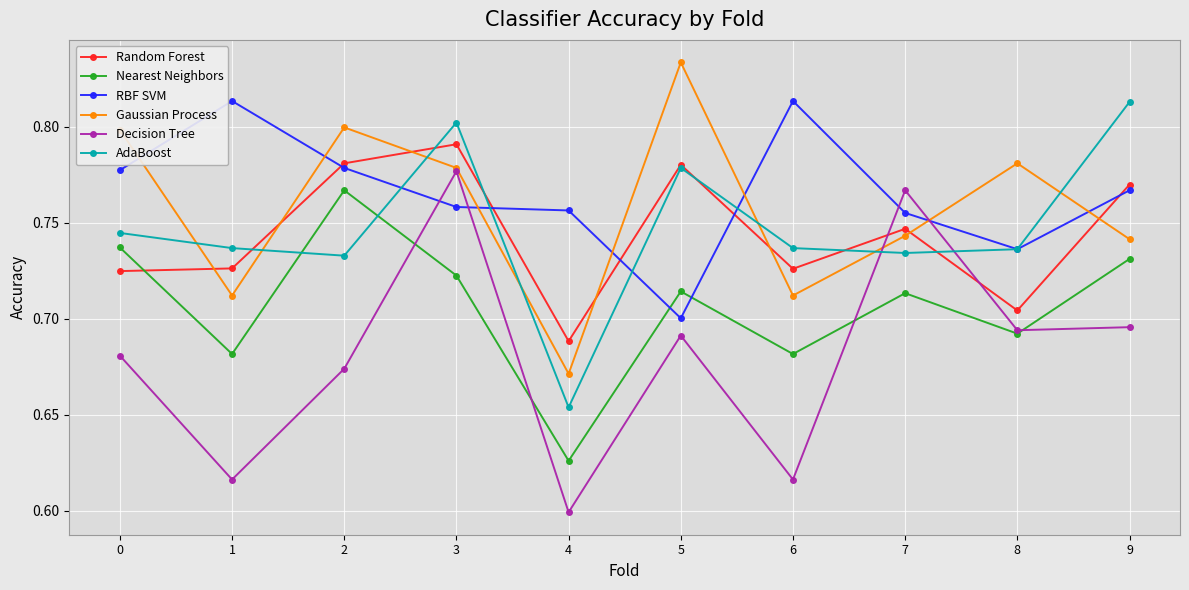

How many lines are shown in the chart?

6